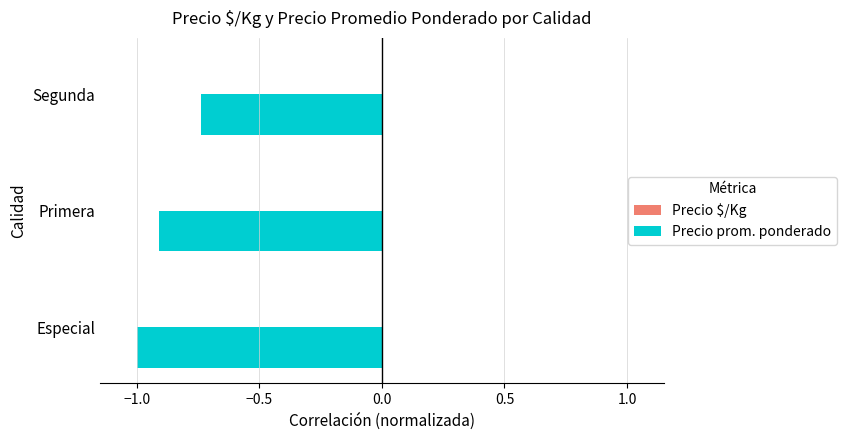

At which category is the sum across all series the highest?

Segunda